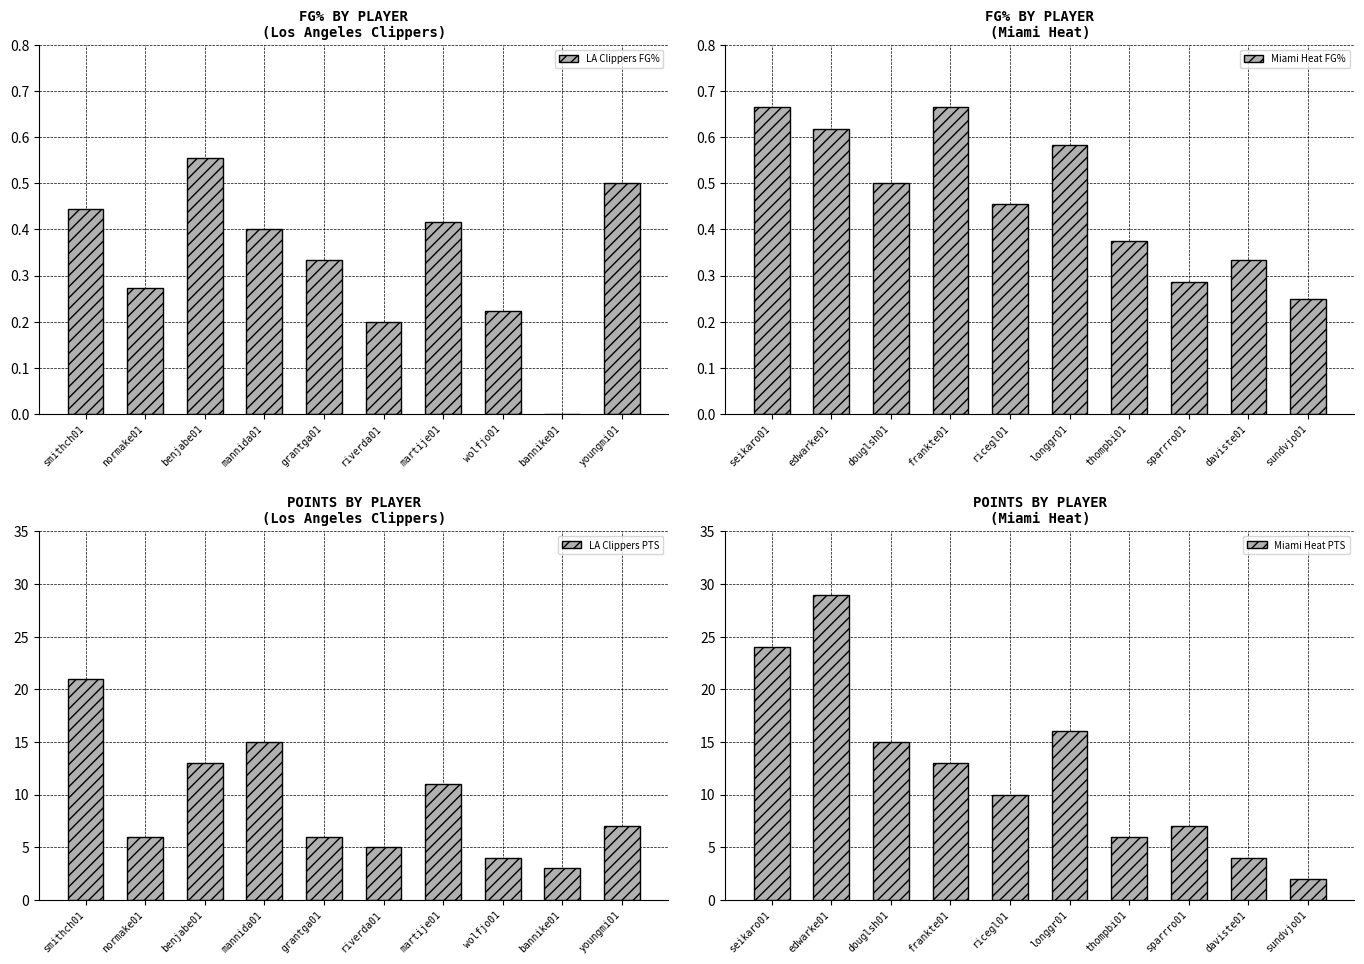

The LA Clippers FG% series shows 0.3 at smithch01. True or false?

False